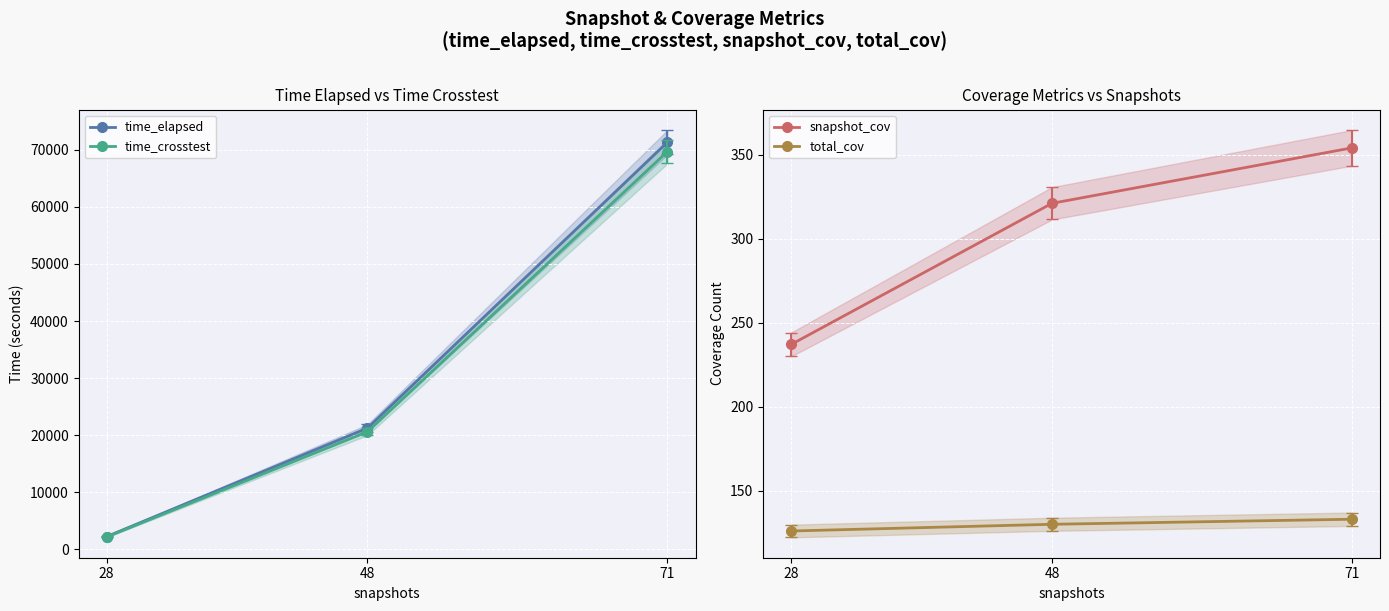

What is the average value of the total_cov series?

130